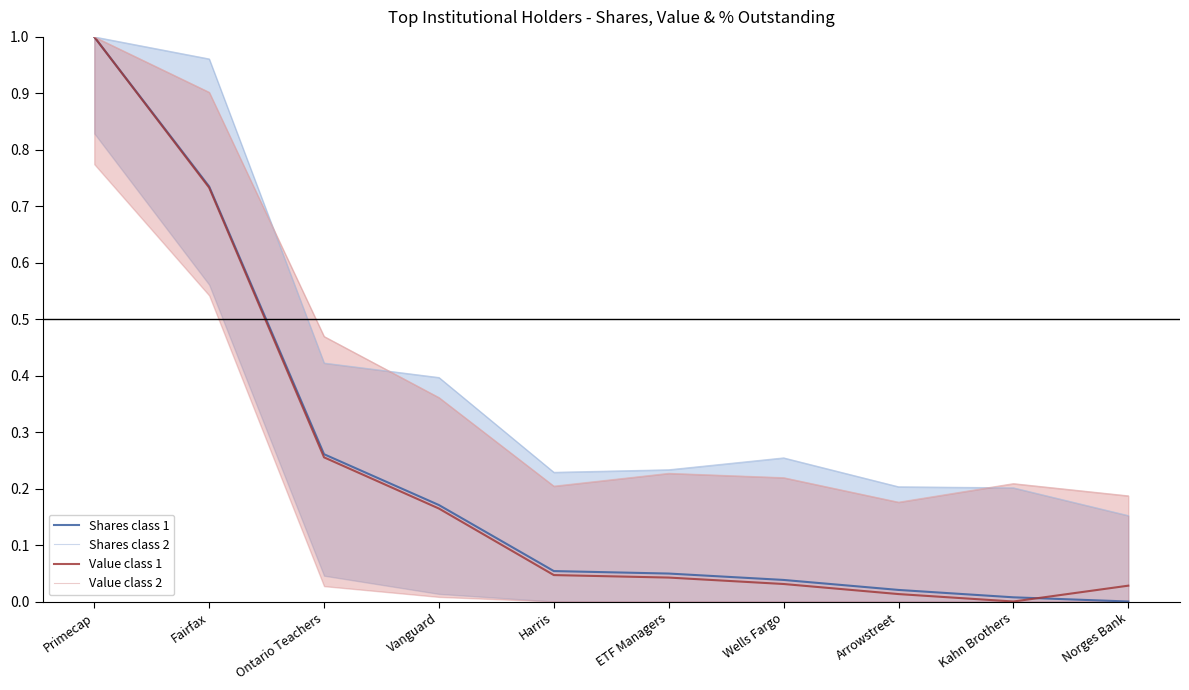

True or false: Shares class 1 and Shares class 2 cross at least once.

False